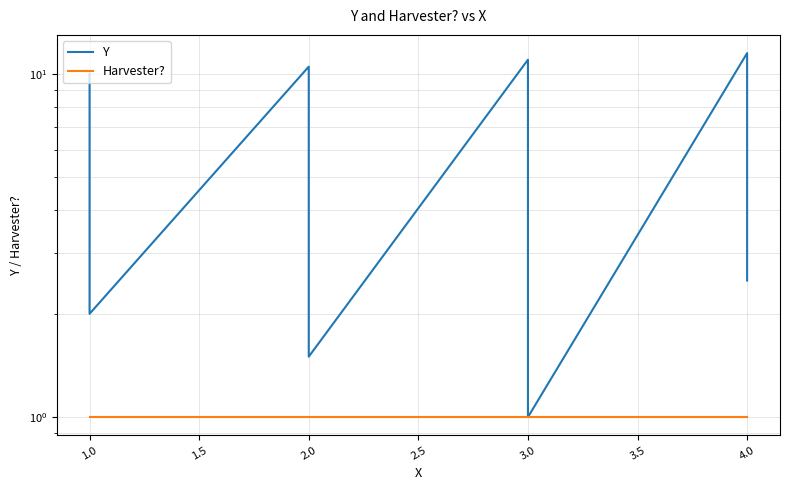

What is the label of the 33rd point from the right?

1.0